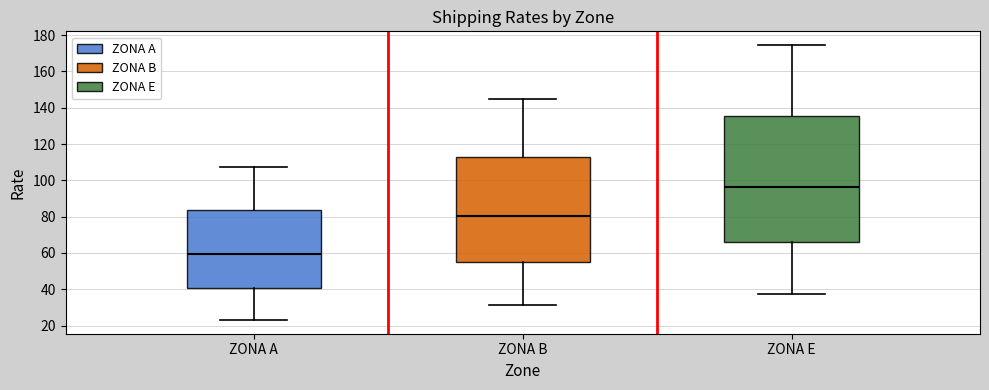

Which box's median line is the lowest?

ZONA A